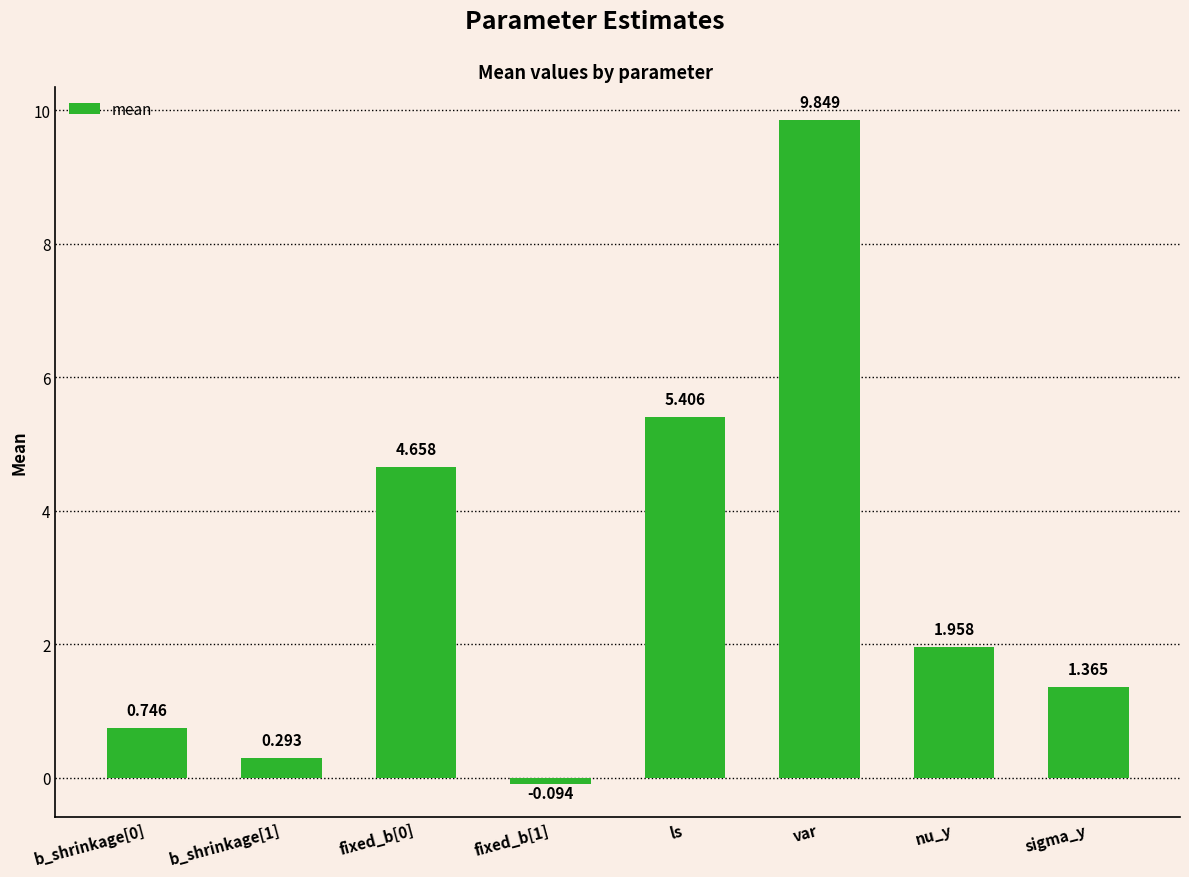

What is the sum of all values?

24.2